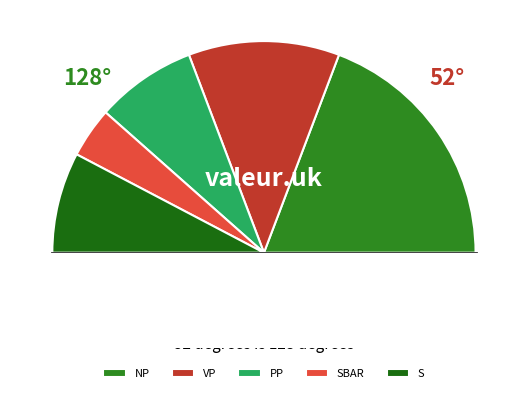

Between S and NP, which is larger?

NP